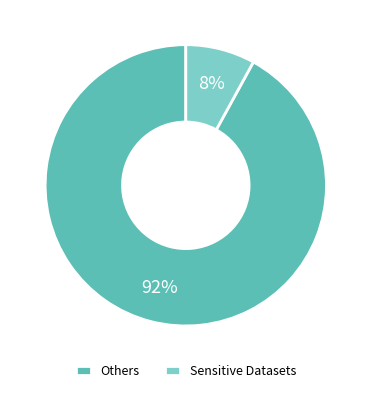

Combined, do Sensitive Datasets and Others account for over 50%?

Yes